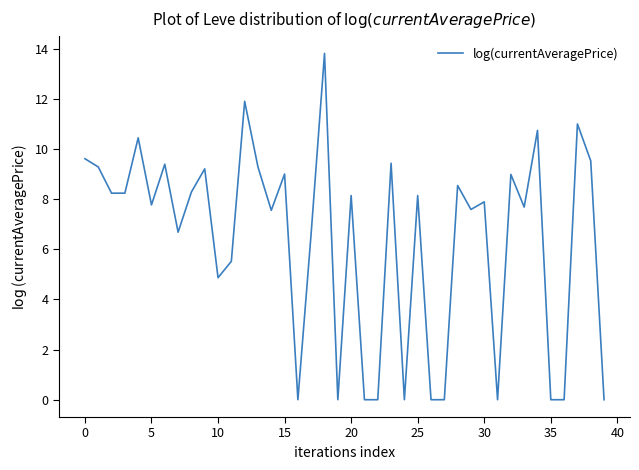

Is this an area chart (filled region under the line)?

No